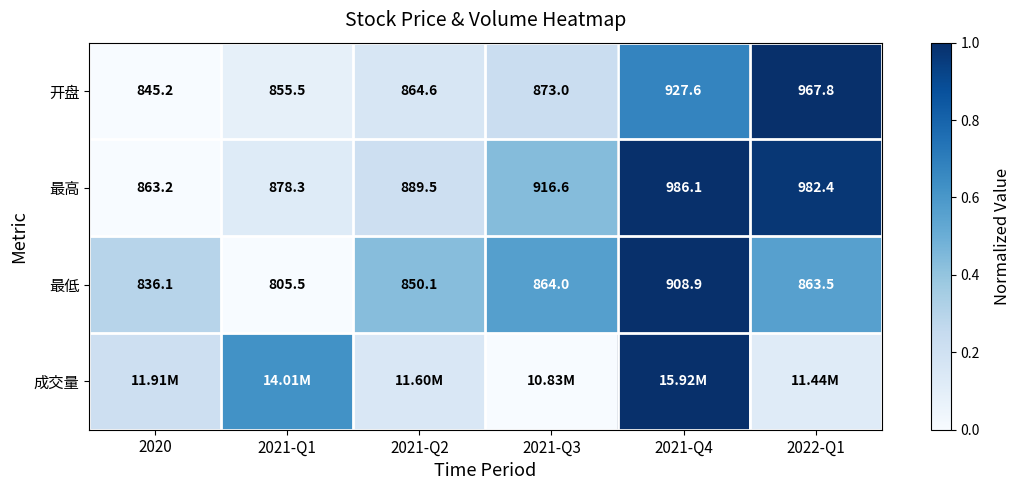

Is the value of 最高 at 2021-Q1 greater than the value of 开盘 at 2021-Q1?

Yes